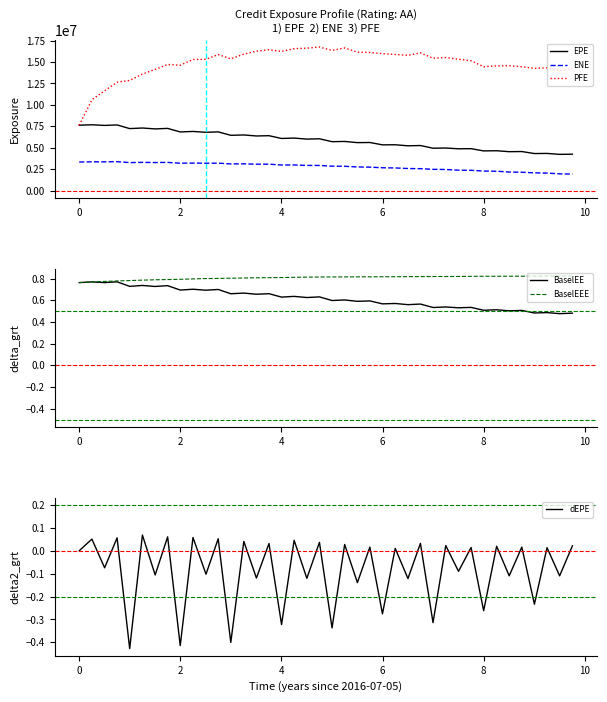

What is the highest value of the ENE series?

3372890.2